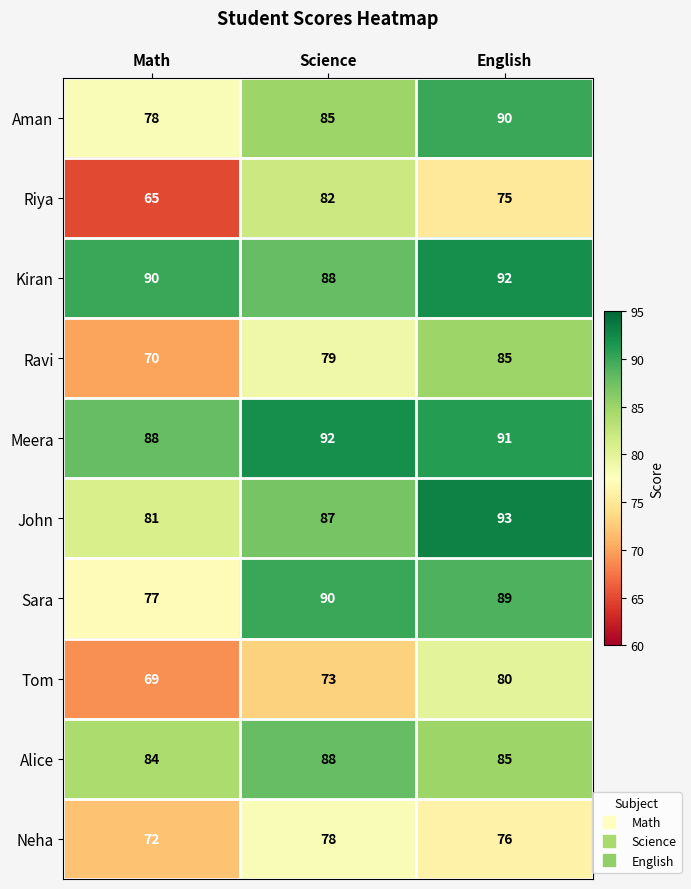

What is the spread (max minus min) of values at Math?

25